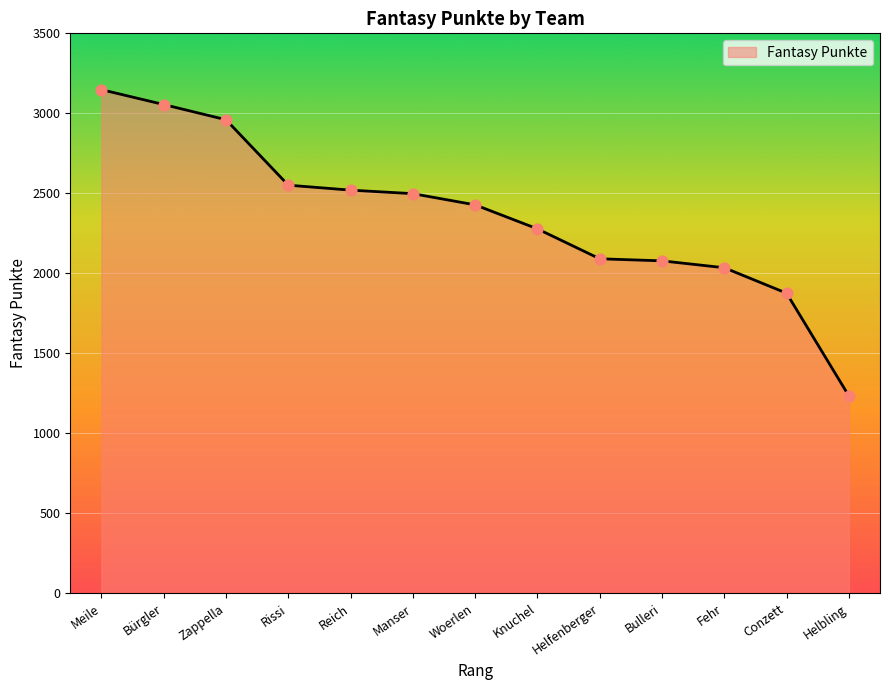

Approximately how many times larger is the value at Conzett compared to Bürgler?

0.6